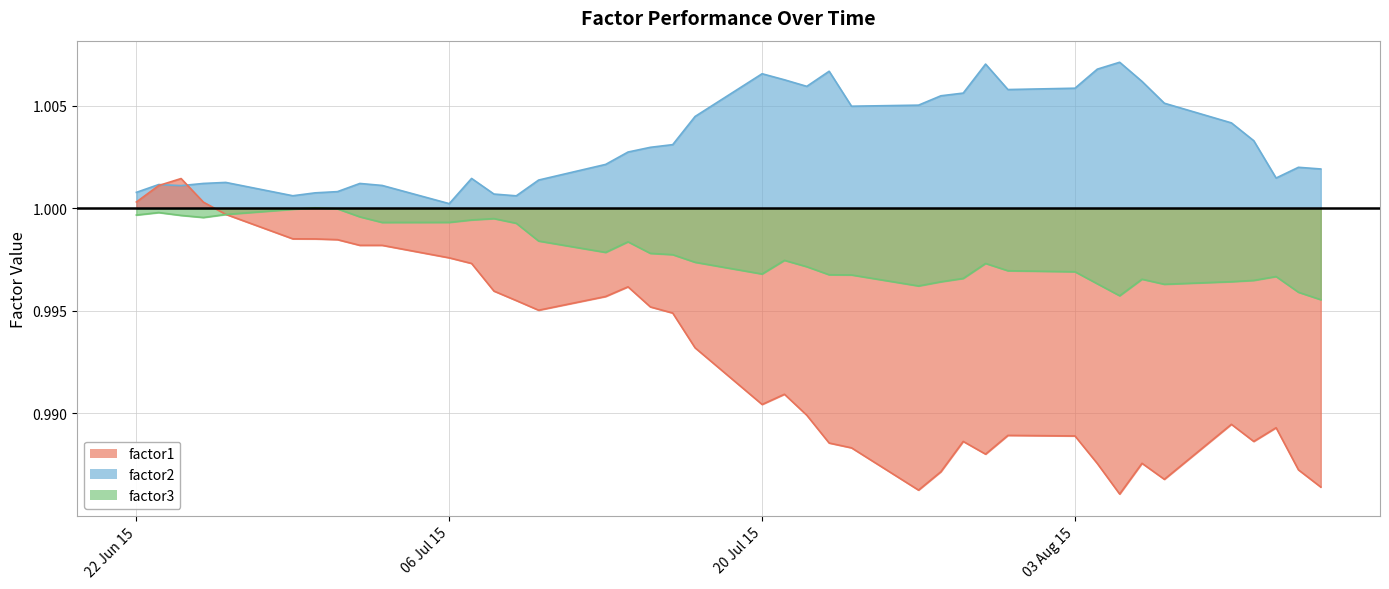

Rank the series by their maximum value, from highest to lowest.

factor2, factor1, factor3